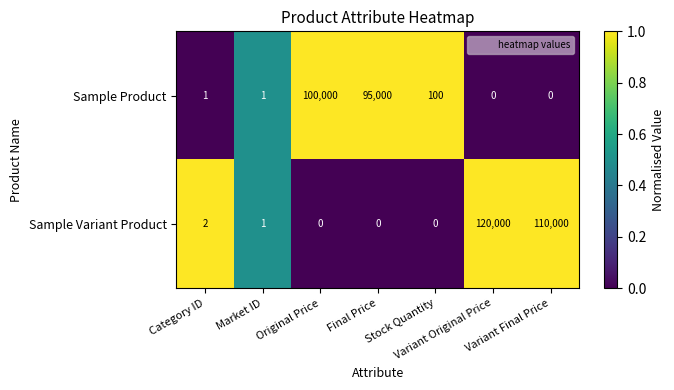

Which series has the widest spread of values?

Sample Variant Product